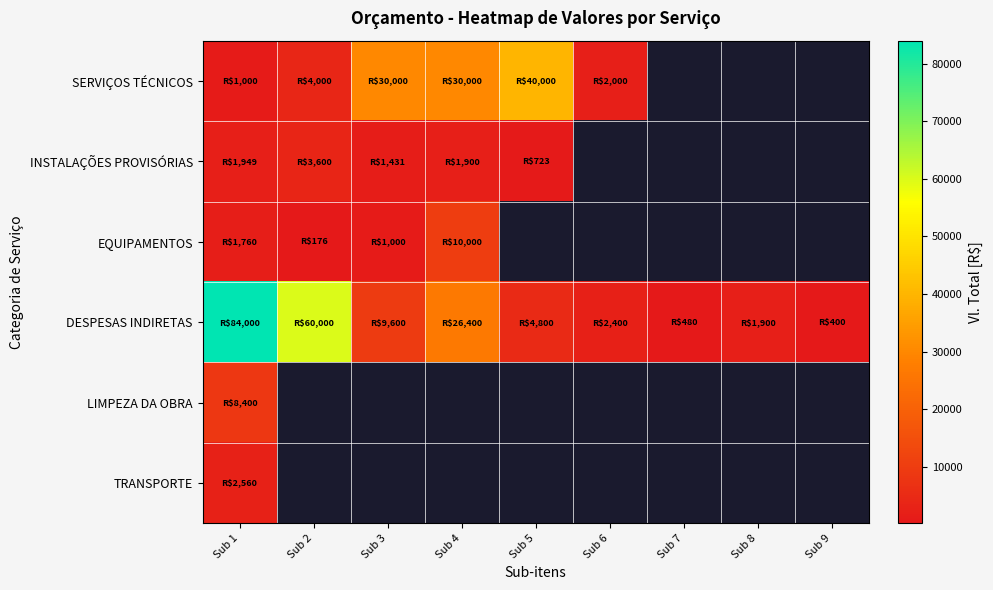

How many categories are shown in the chart?

9